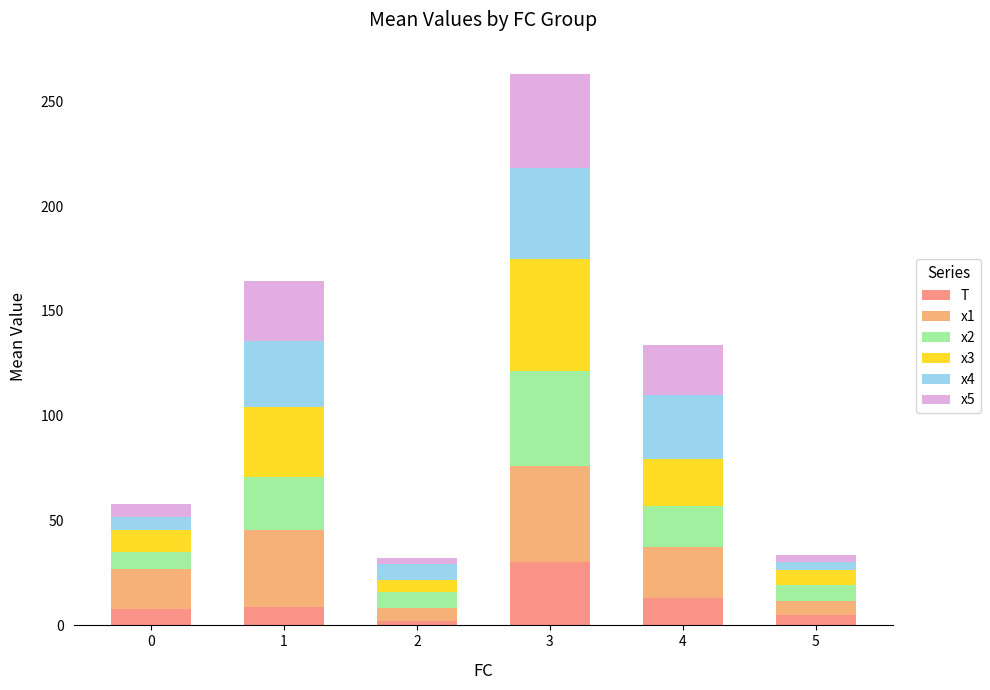

What is the average value of the T series?

11.2